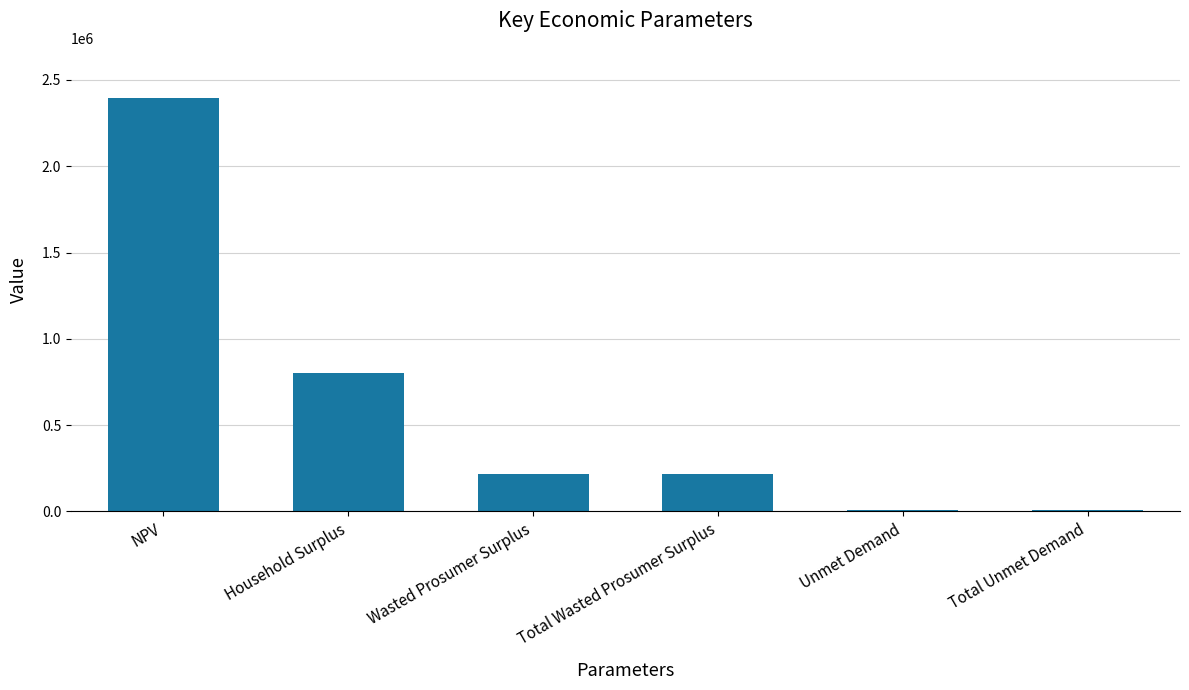

Reading right to left, what are all the values shown in this chart?

Total Unmet Demand=7925.4	Unmet Demand=7925.4	Total Wasted Prosumer Surplus=214636.4	Wasted Prosumer Surplus=214636.4	Household Surplus=801048.1	NPV=2398467.6